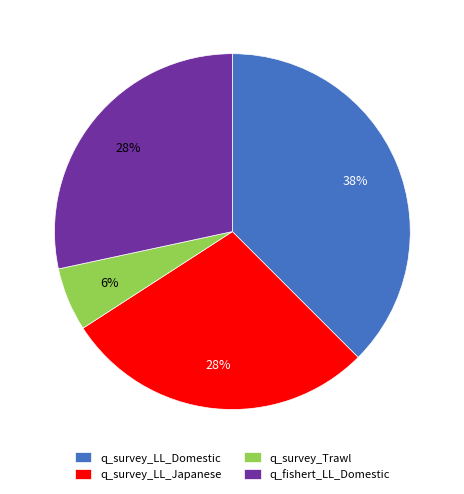

Do q_survey_Trawl and q_survey_LL_Domestic together represent more than half of the pie?

No